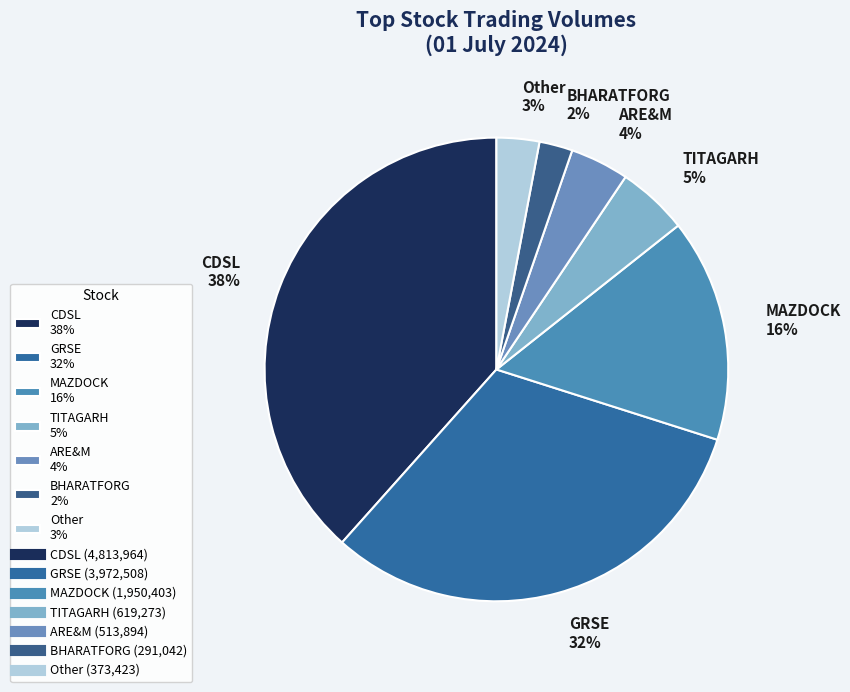

What percentage is the ARE&M 4% slice, to the nearest percent?

4%